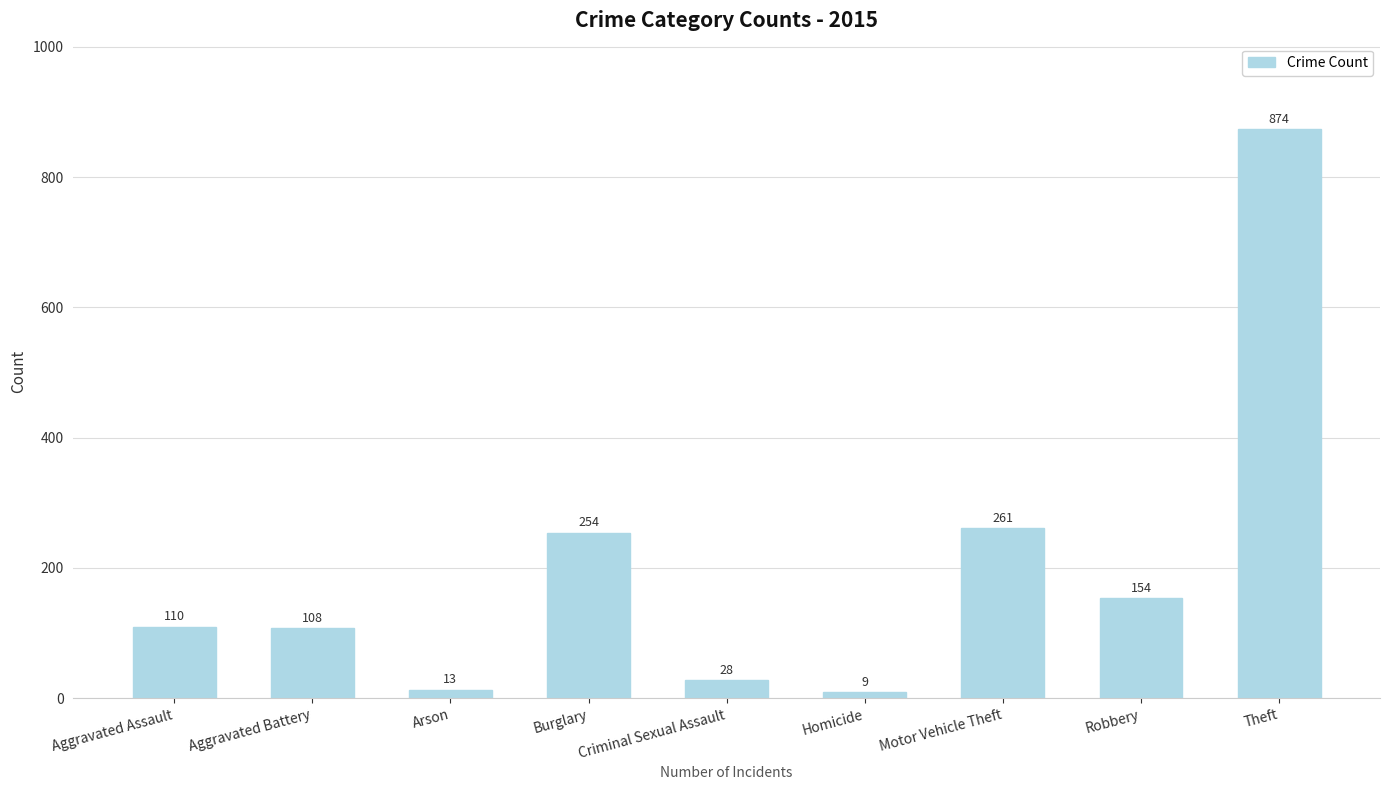

List the labels in order of value, smallest first.

Homicide, Arson, Criminal Sexual Assault, Aggravated Battery, Aggravated Assault, Robbery, Burglary, Motor Vehicle Theft, Theft